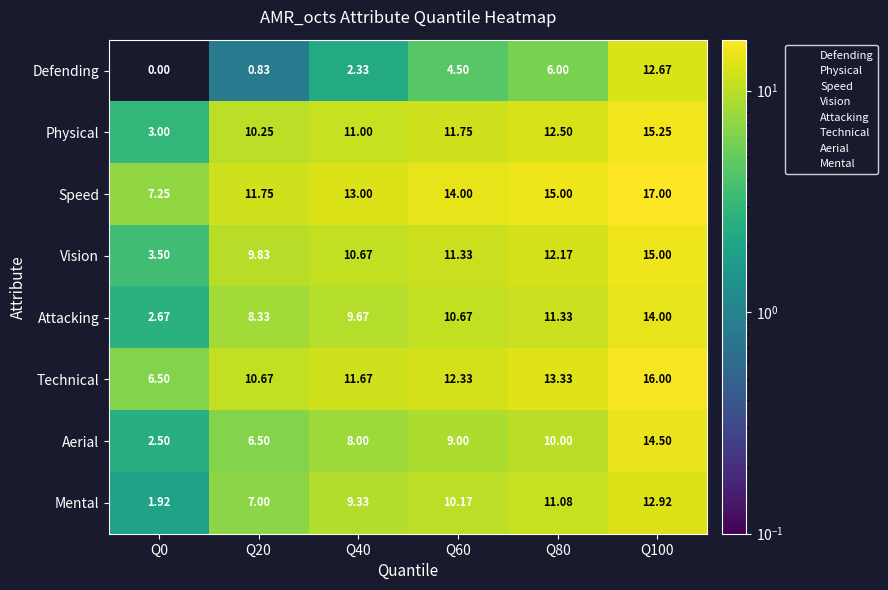

Is the value of Speed at Q0 greater than the value of Technical at Q0?

Yes